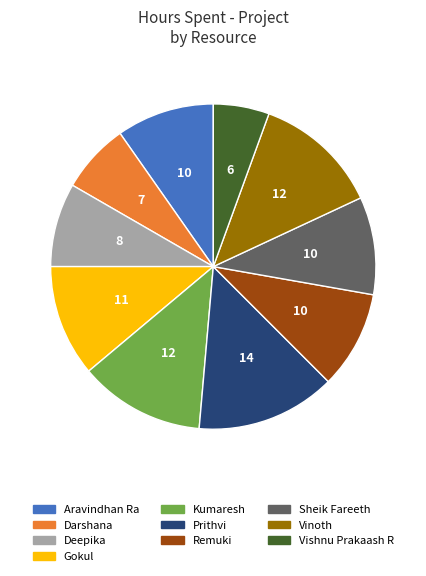

How many slices are in this pie chart?

10